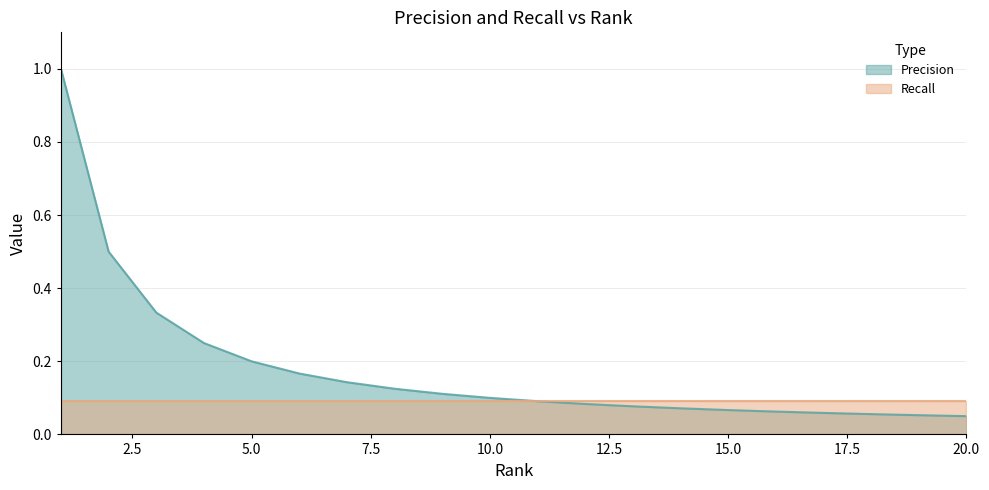

What is the value of the 4th point from the left?

0.2